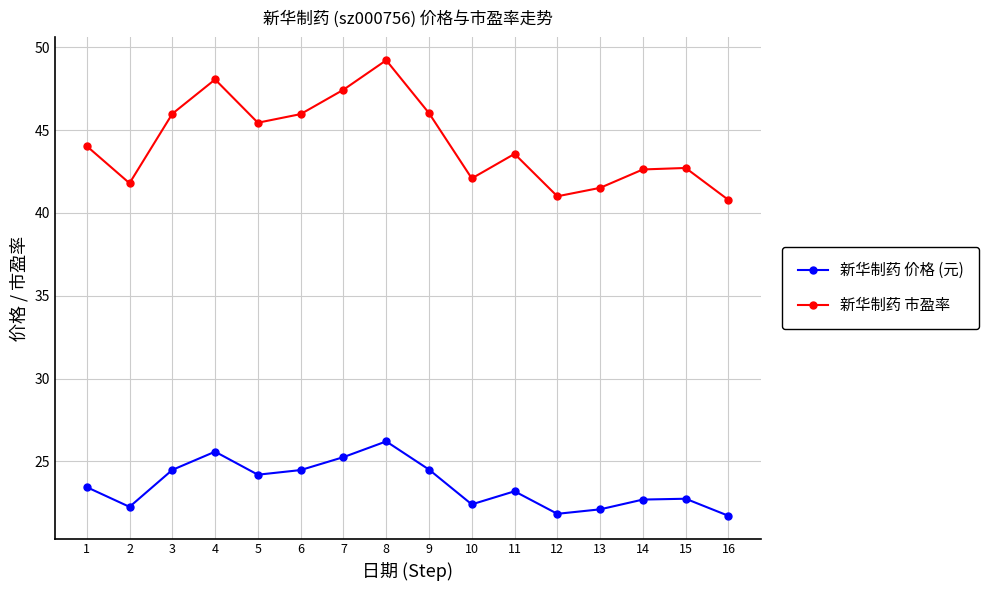

How many lines are shown in the chart?

2